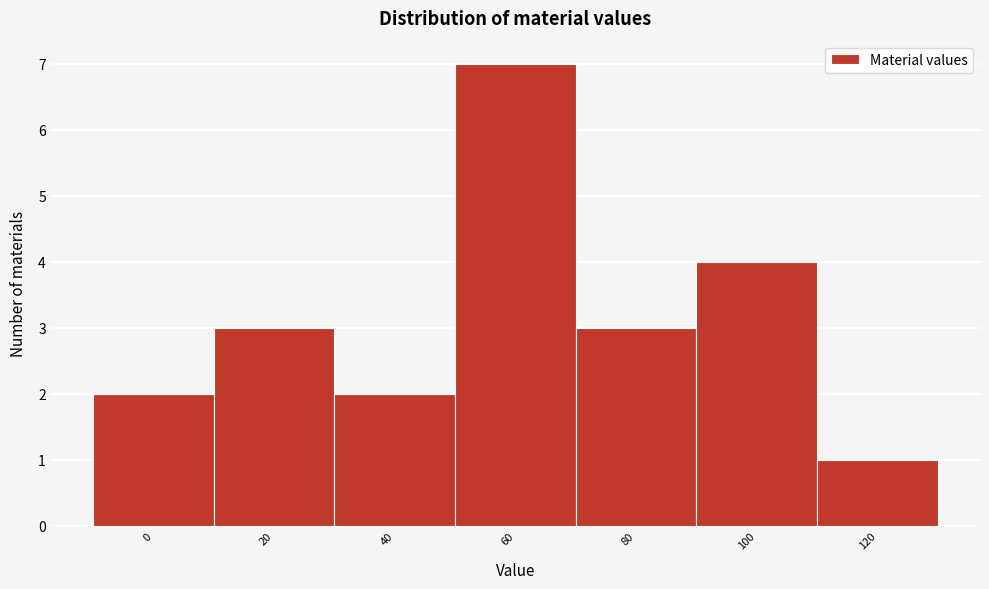

Reading right to left, what are all the values shown in this chart?

120=1	100=4	80=3	60=7	40=2	20=3	0=2